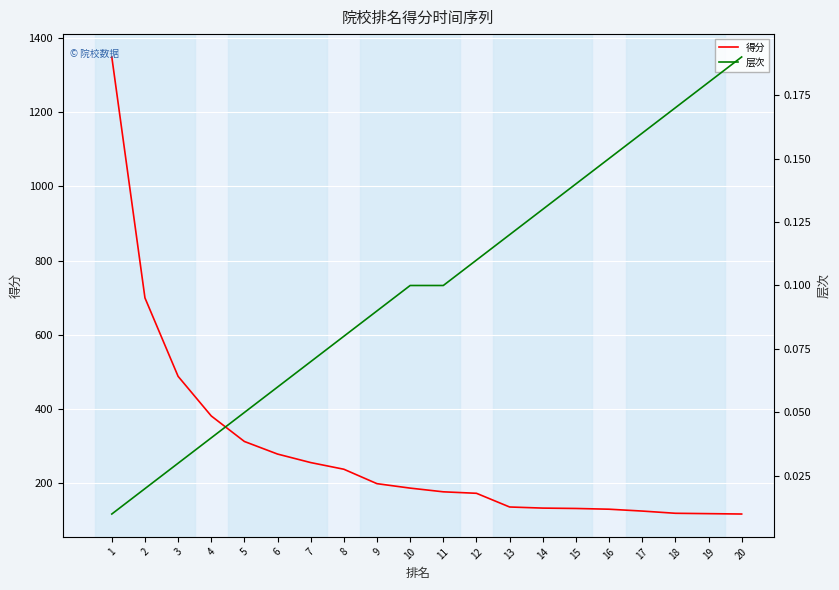

Where is 得分 nearest to the value 732?

2